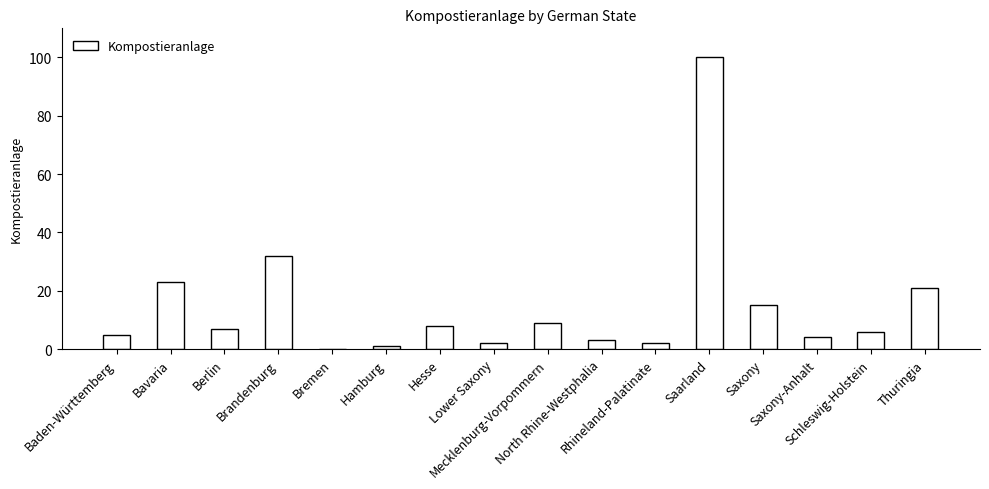

What is the greatest value displayed?

100